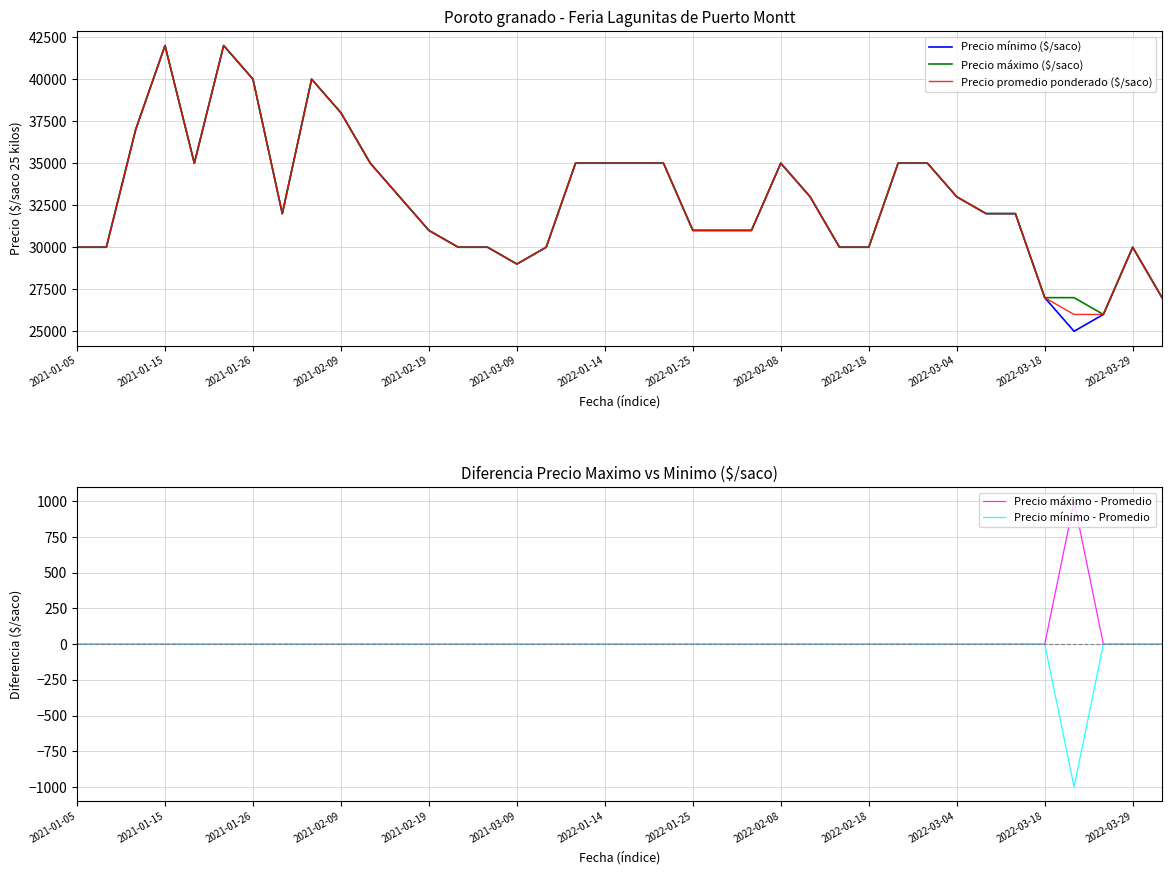

What is the sum of all Precio mínimo - Promedio values?

-1000